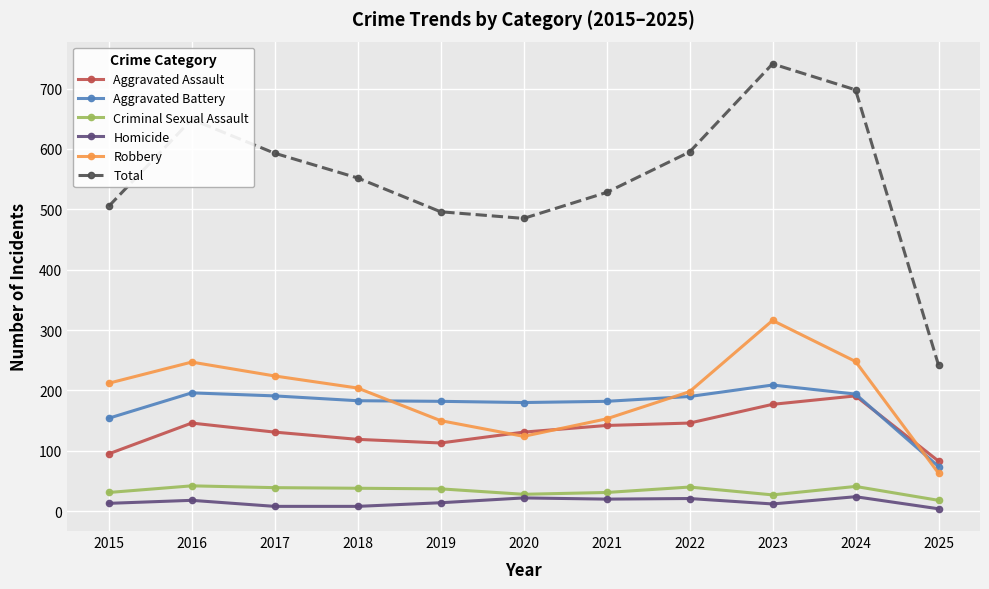

Between 2019 and 2022, which series saw the biggest shift?

Total